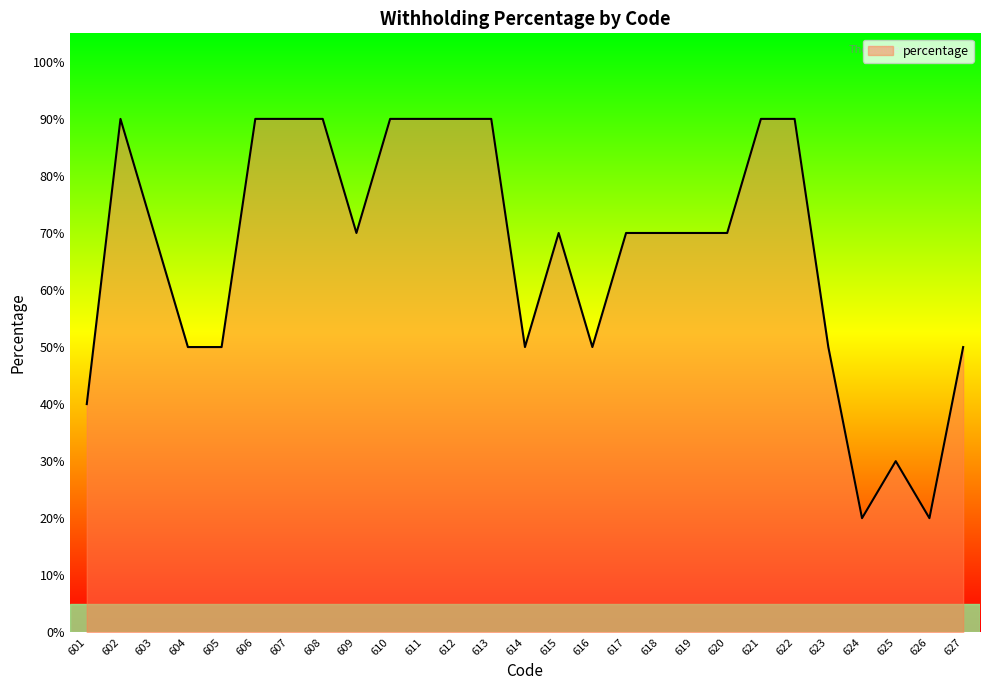

List the labels in order of value, largest first.

602, 606, 607, 608, 610, 611, 612, 613, 621, 622, 603, 609, 615, 617, 618, 619, 620, 604, 605, 614, 616, 623, 627, 601, 625, 624, 626